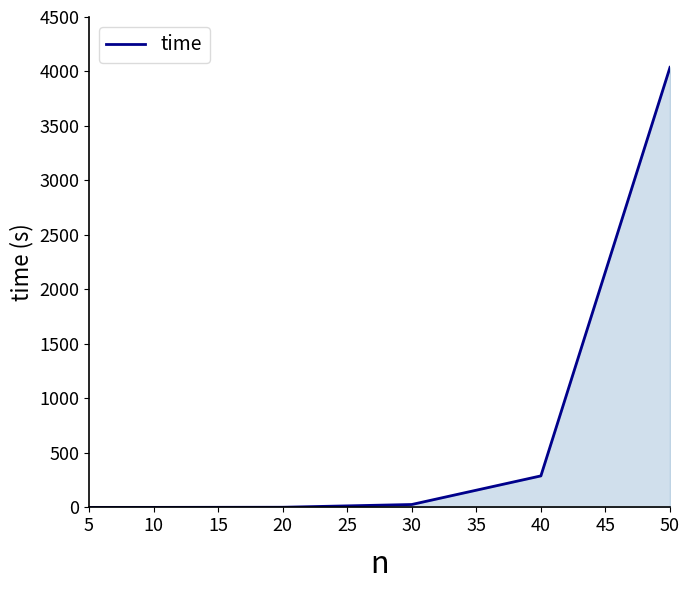

True or false: there are more than 1 points higher than both neighbors.

False